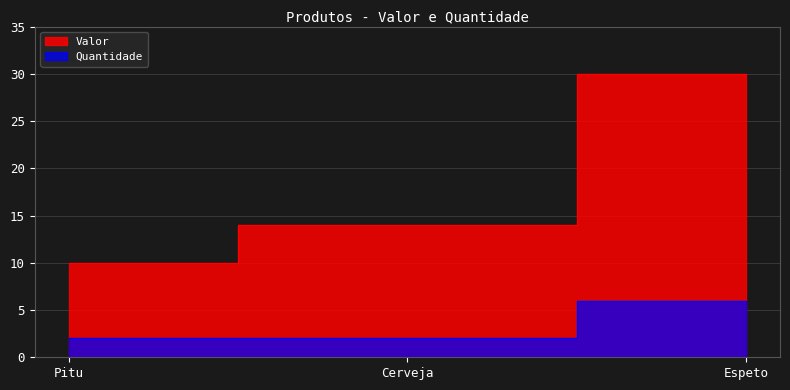

What is the sum of all Quantidade values?

10